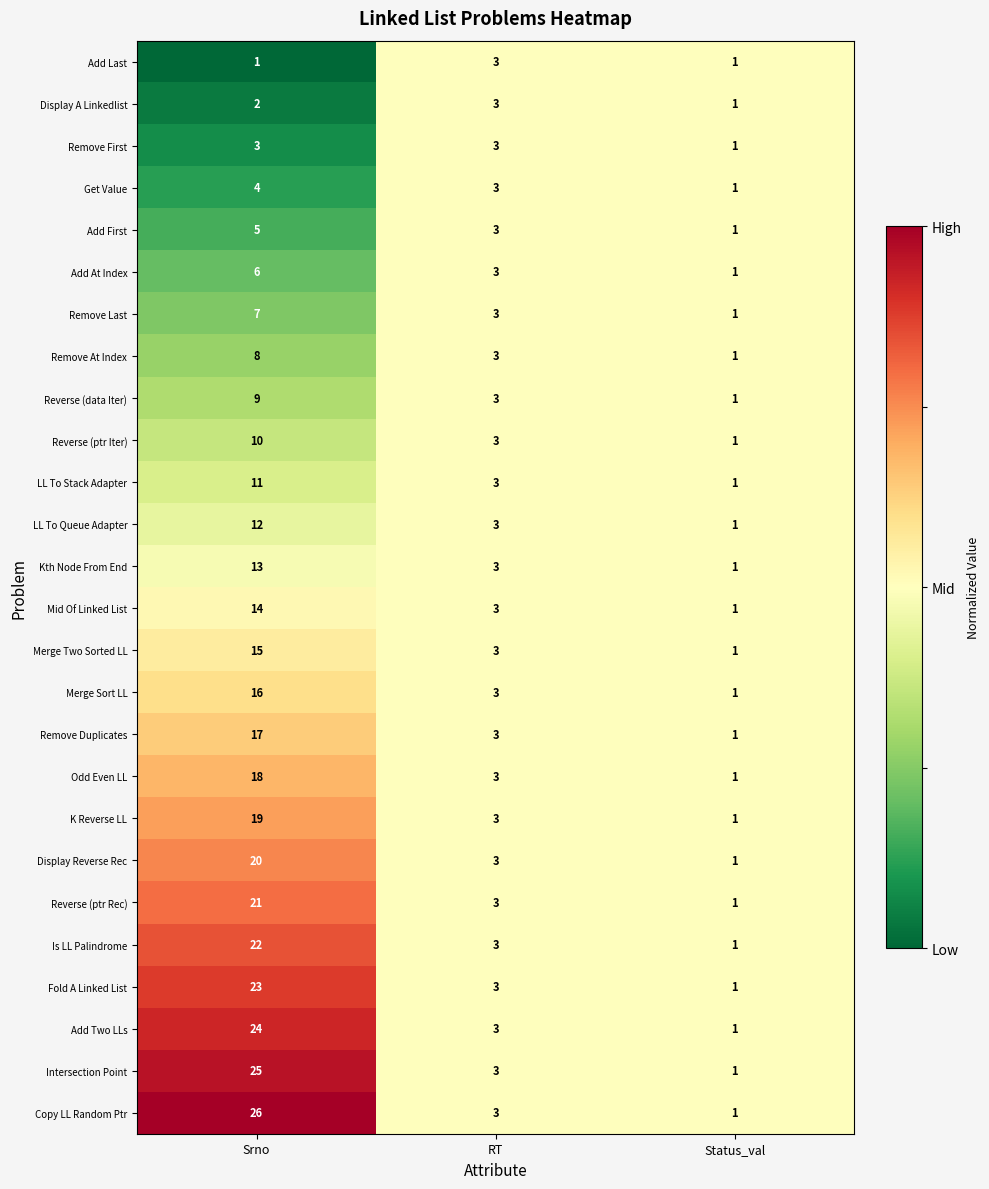

What is the maximum value shown in the chart?

26